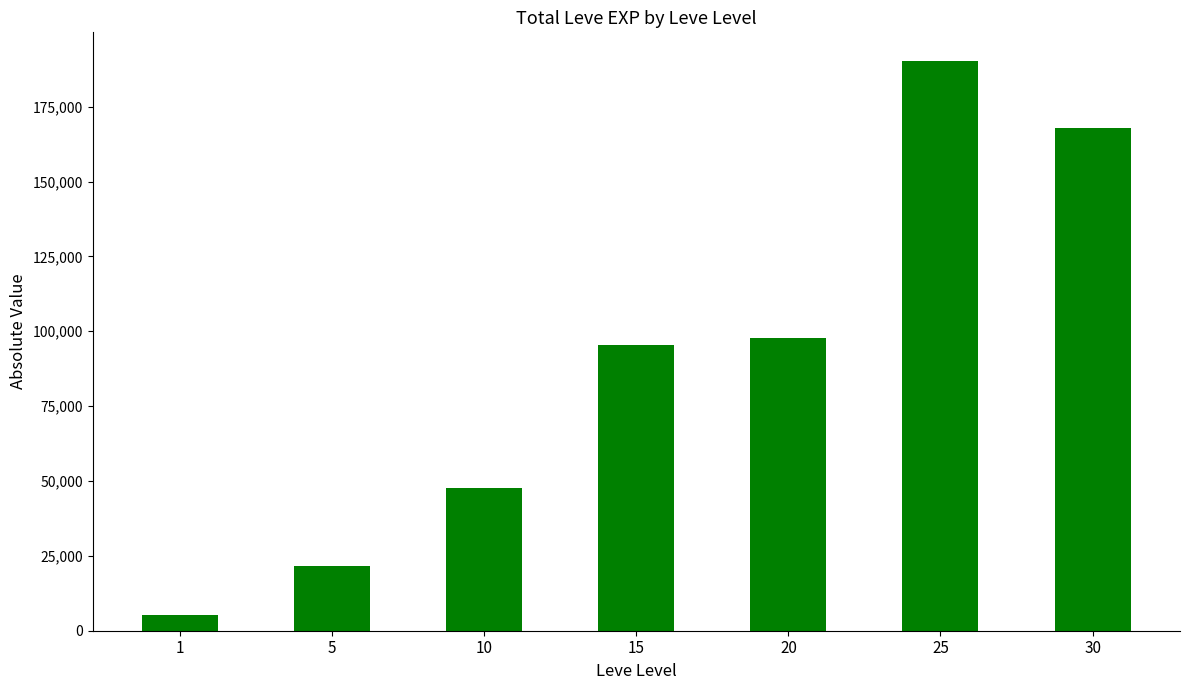

Are the bars horizontal?

No